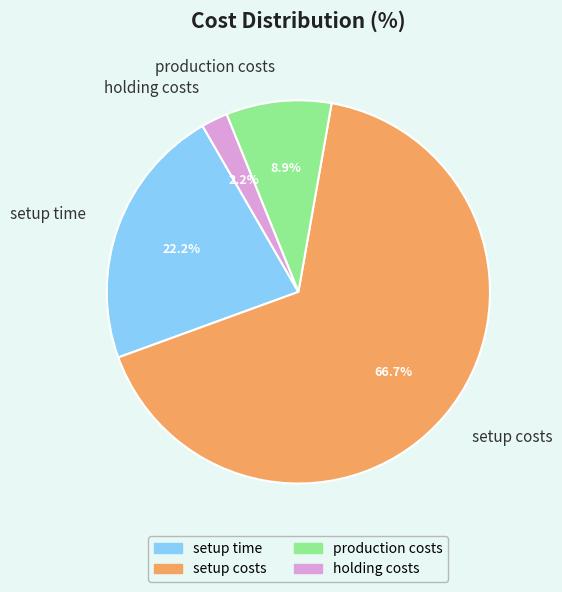

What is the ratio of the value at setup time to the value at production costs?

2.5